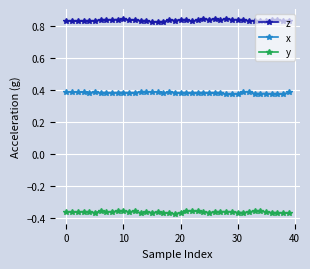

True or false: x has more than 1 points higher than both neighbors.

True